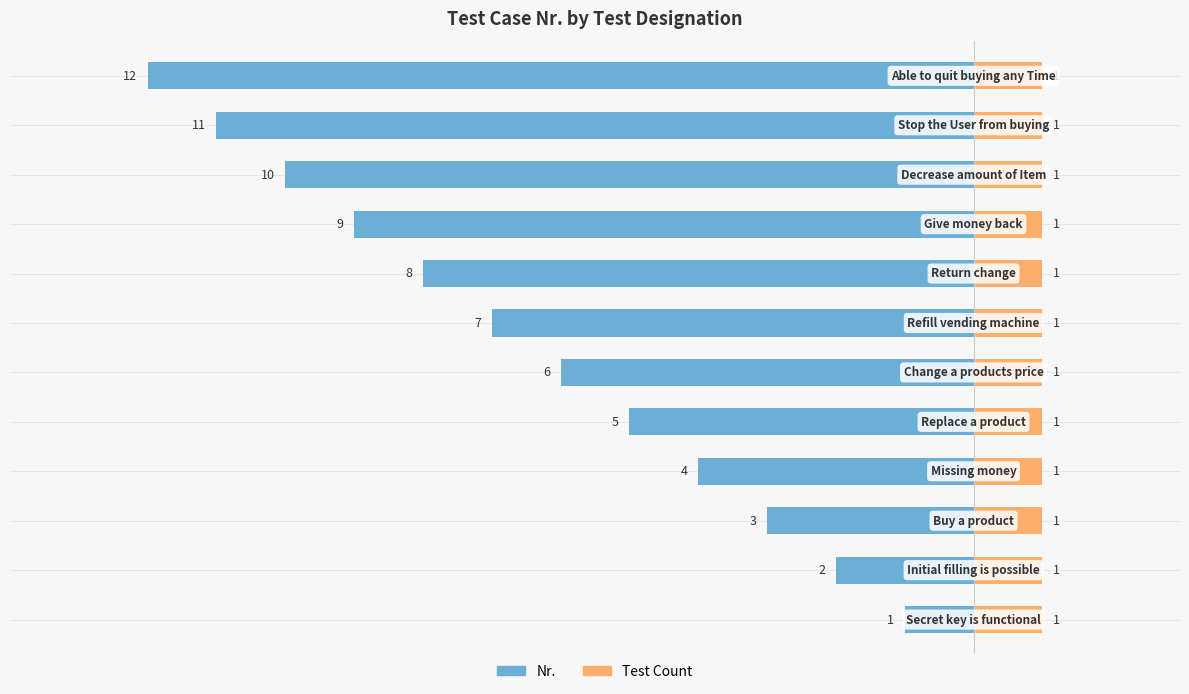

Are the bars horizontal?

Yes